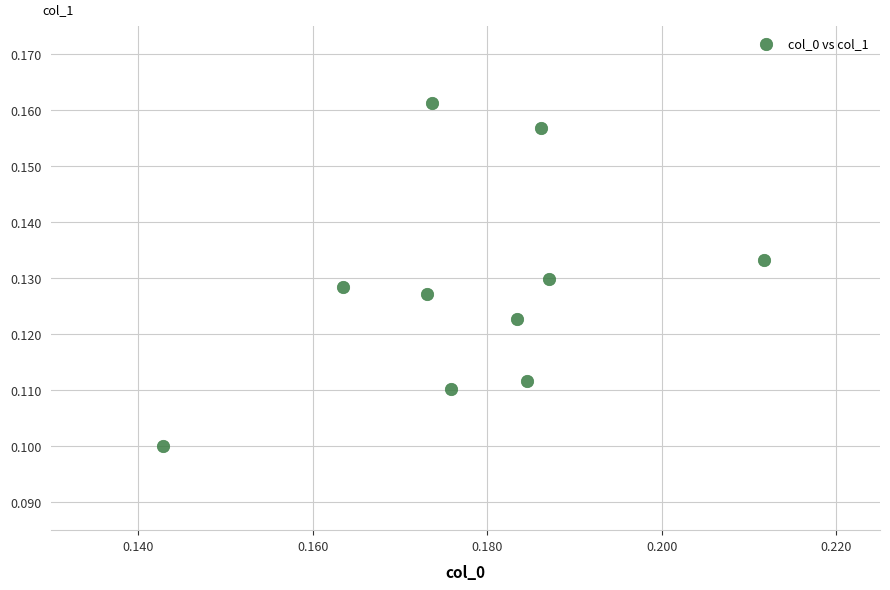

How many data points are displayed?

10